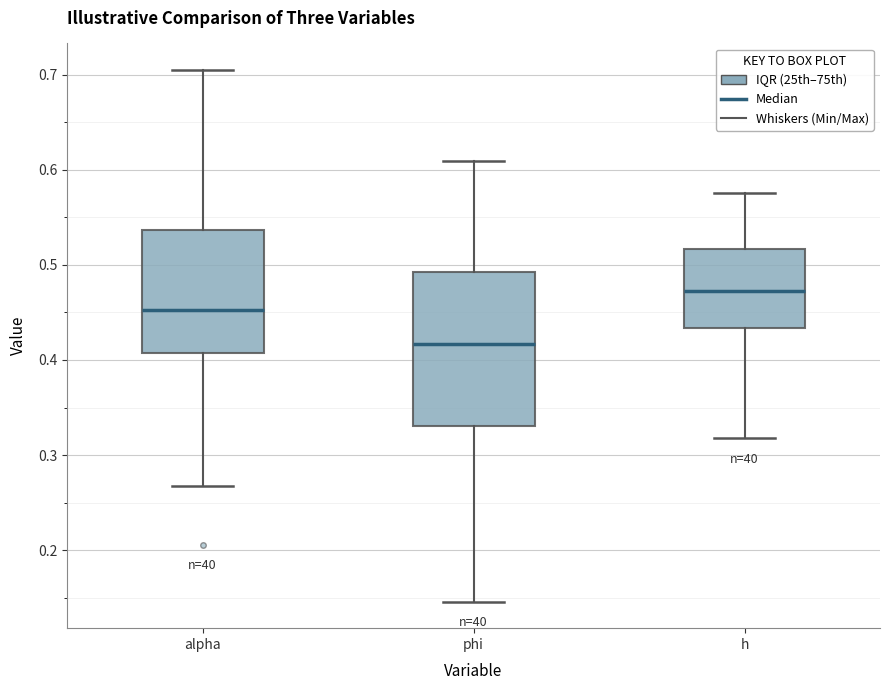

Reading left to right, transcribe this box plot: for each box, give where its median line is, the range the box spans, and where its two whiskers end, as read against the y-axis. The values are not printed on the chart, so give them approximately, as read against the axis.

alpha: median 0.45, box 0.41 to 0.54, whiskers 0.27 to 0.70
phi: median 0.42, box 0.33 to 0.49, whiskers 0.15 to 0.61
h: median 0.47, box 0.43 to 0.52, whiskers 0.32 to 0.58